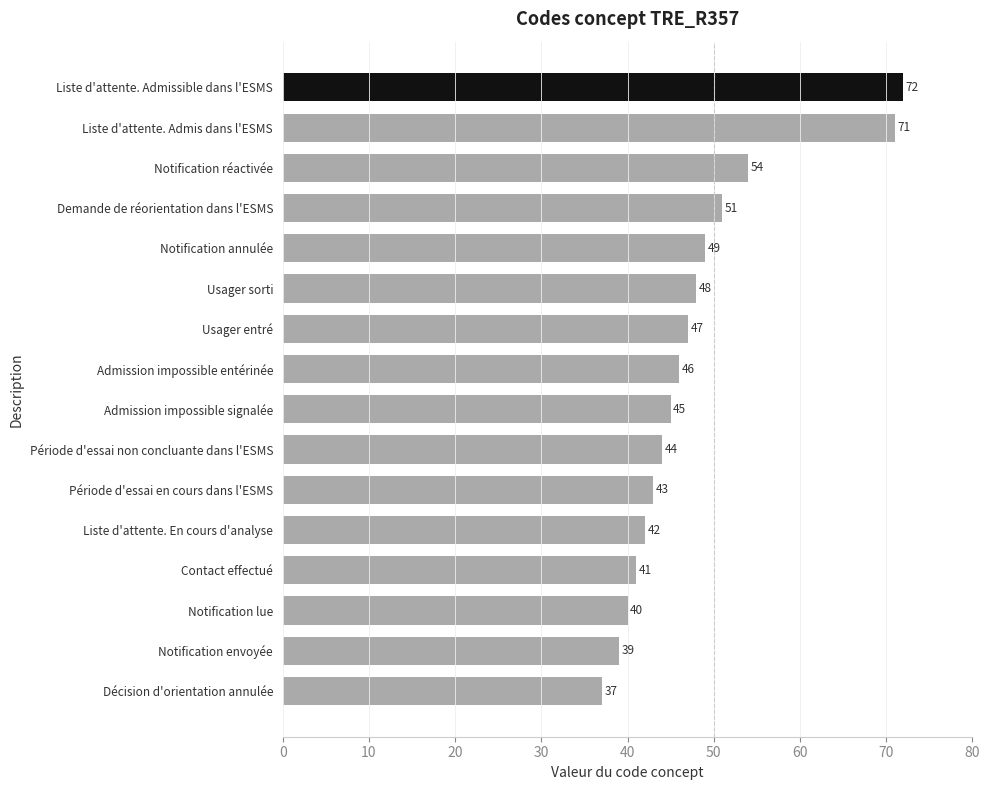

What position from the top is Décision d'orientation annulée?

16